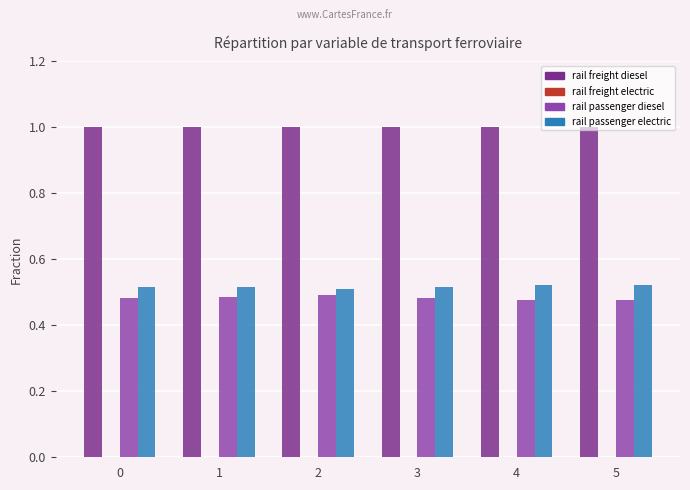

How many groups of bars are there?

6